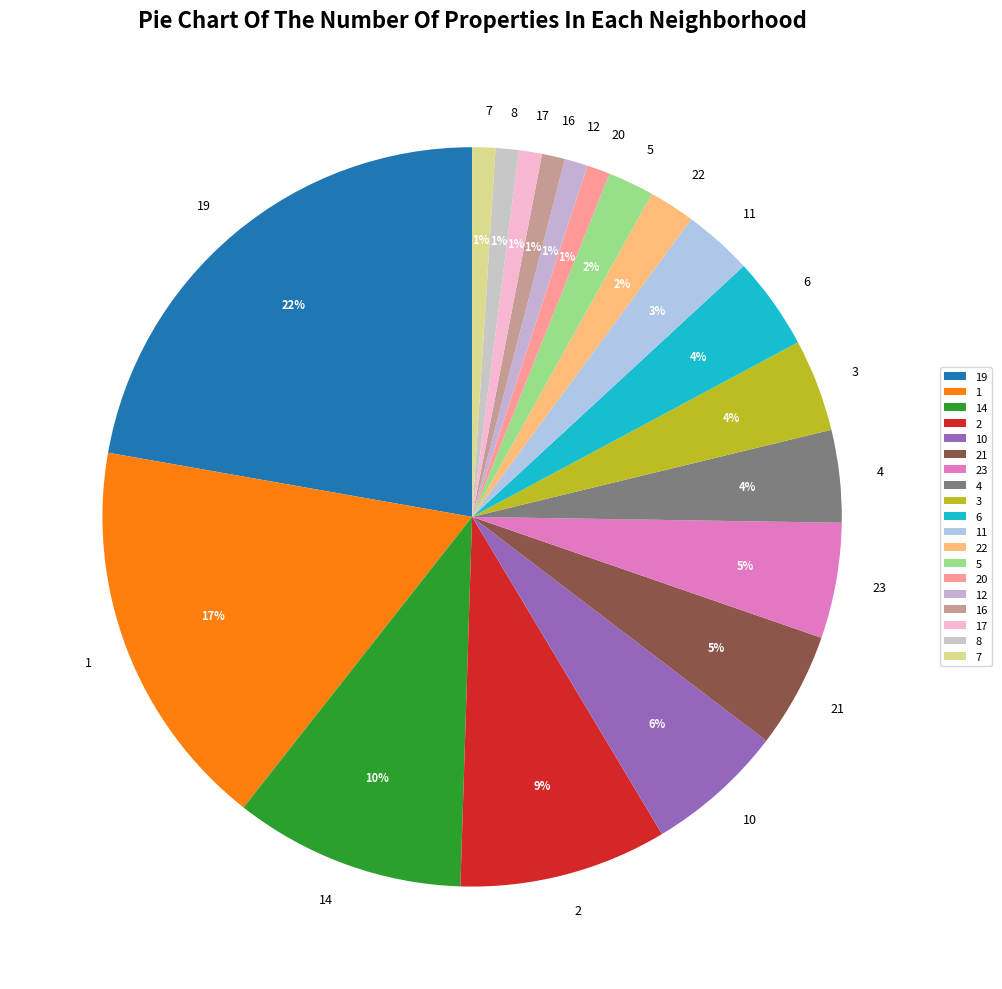

What is the largest slice in the pie chart?

19